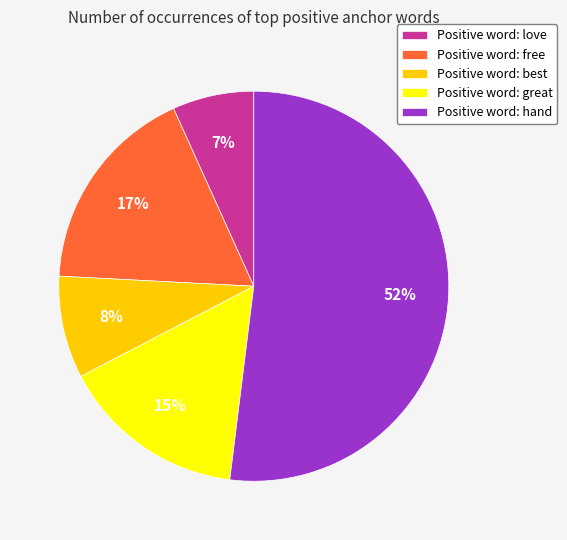

Between Positive word: great and Positive word: hand, which is larger?

Positive word: hand